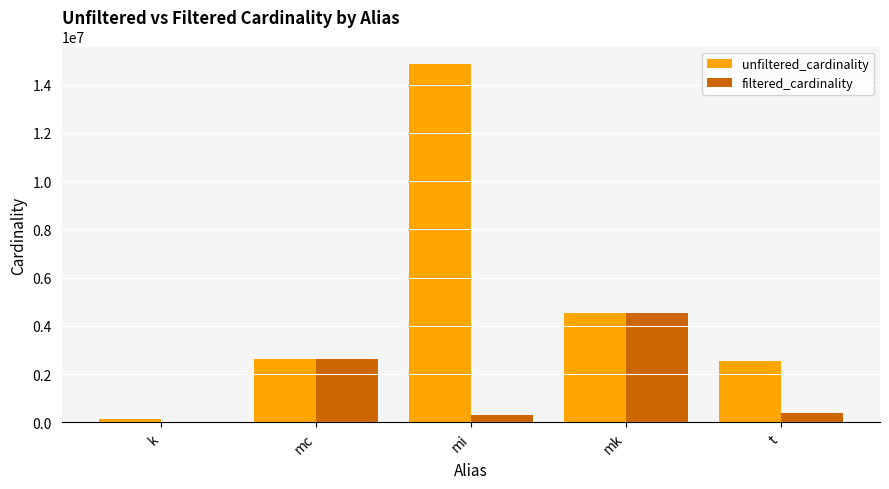

What is the approximate value of filtered_cardinality at t, to the nearest 100?

391700